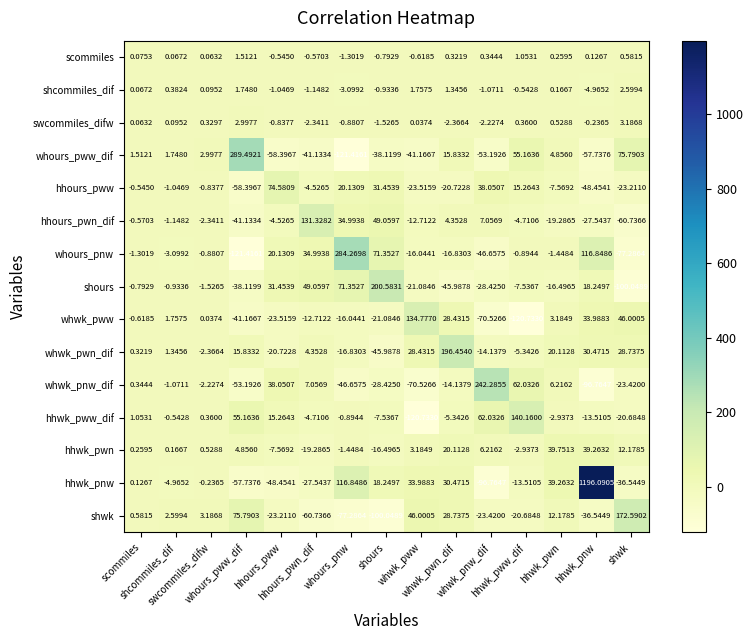

Count the number of categories in the chart.

15